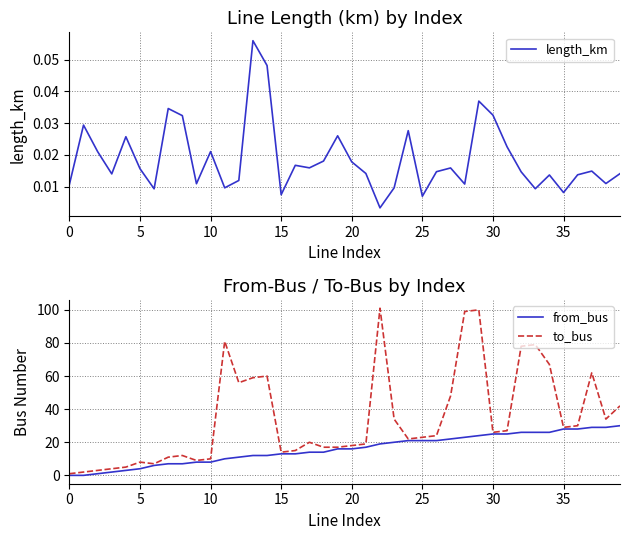

Is this an area chart (filled region under the line)?

No